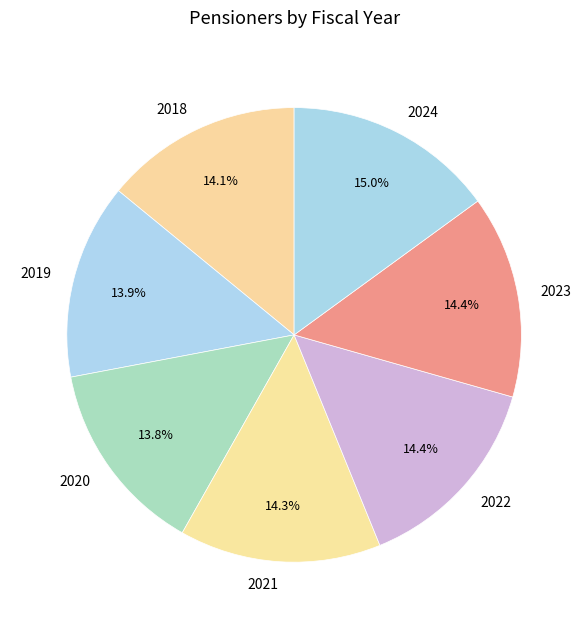

Count the number of slices in the pie.

7